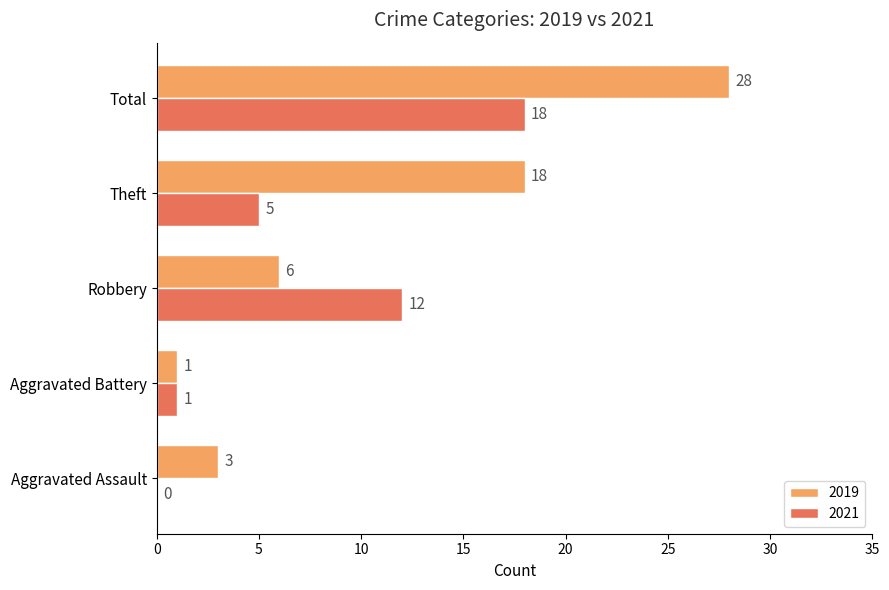

What is the sum of the 2021 values at Total and Theft?

23